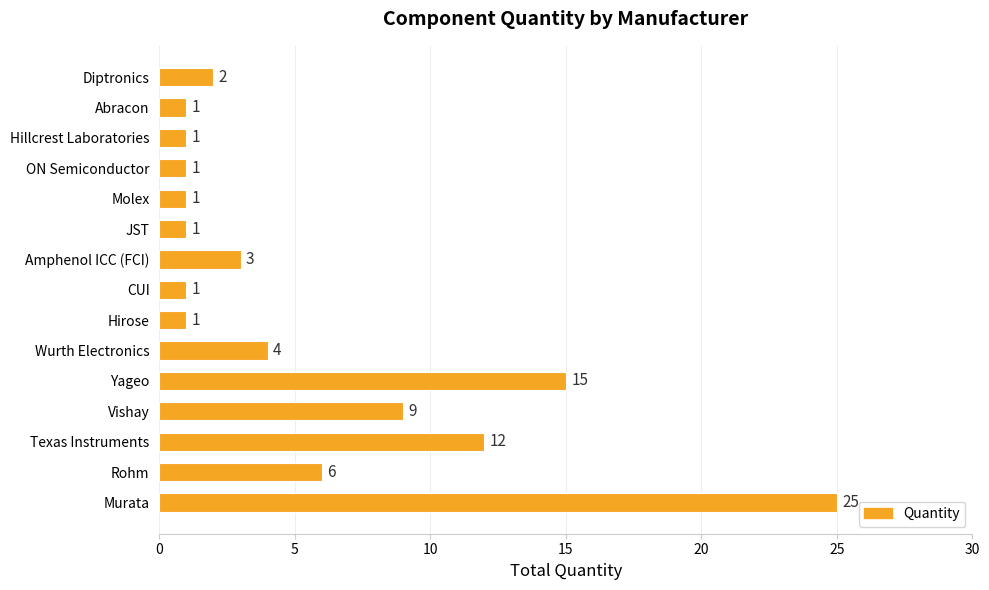

What is the average value?

6